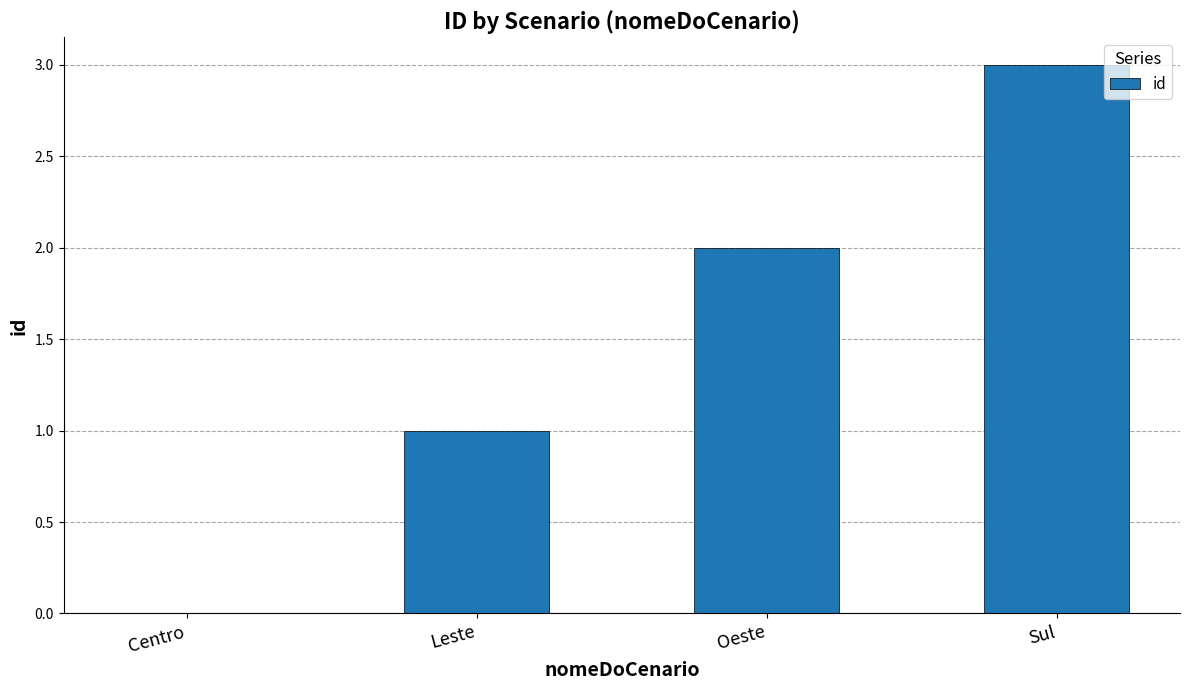

Between Sul and Centro, which is larger?

Sul